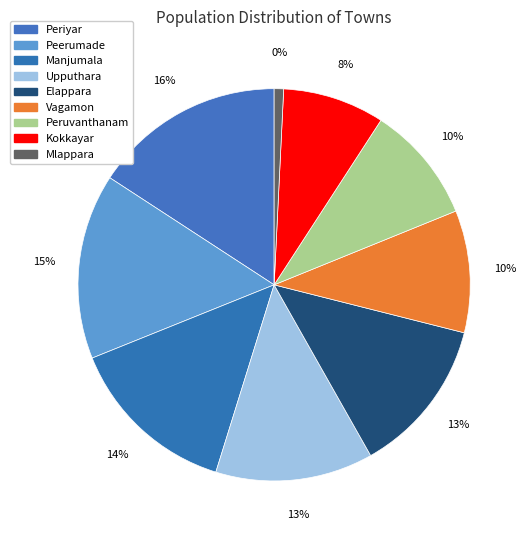

The Vagamon slice represents 10% of the pie. True or false?

True